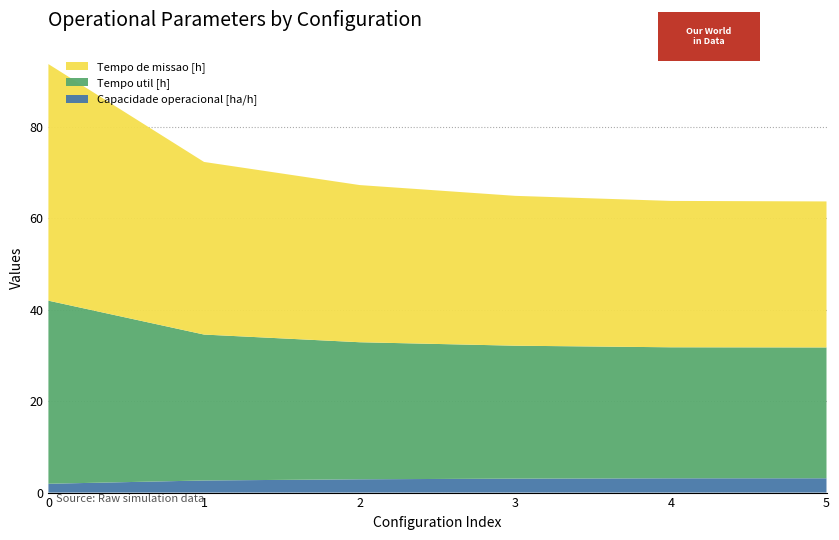

Reading left to right, transcribe all the data shown in this chart.

Capacidade operacional [ha/h]: 0=1.9	1=2.6	2=2.9	3=3.1	4=3.1	5=3.1
Tempo util [h]: 0=40.0	1=31.9	2=30.0	3=29.1	4=28.7	5=28.6
Tempo de missao [h]: 0=51.8	1=37.8	2=34.4	3=32.8	4=32.0	5=31.9